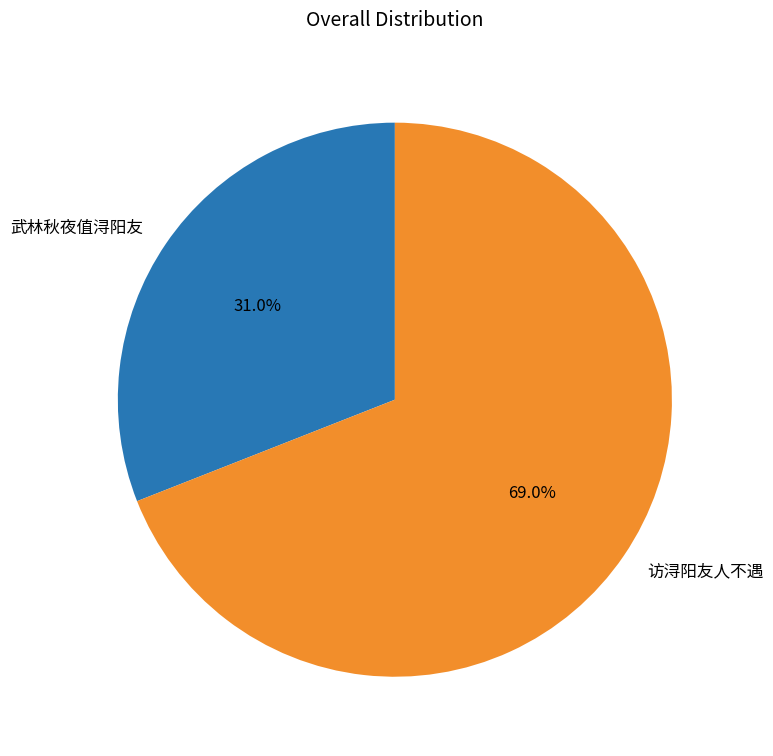

Count the number of slices in the pie.

2